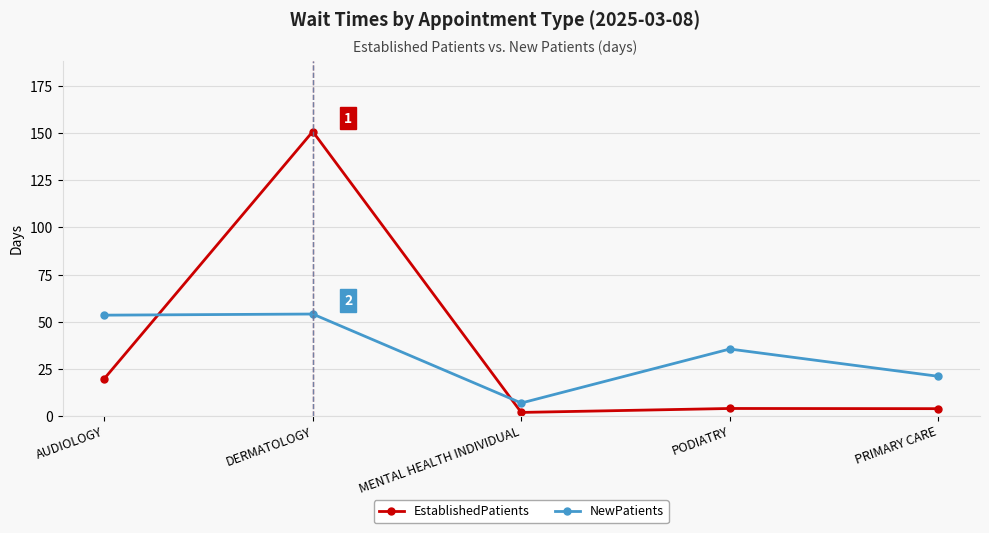

Where is NewPatients nearest to the value 30?

PODIATRY